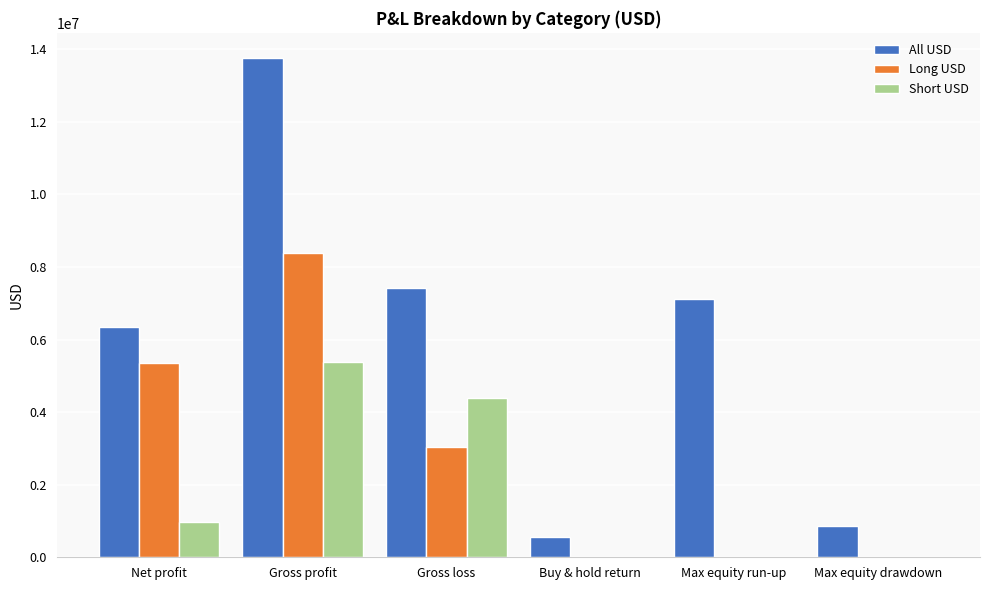

Between Gross profit and Max equity run-up, which series saw the biggest shift?

Long USD